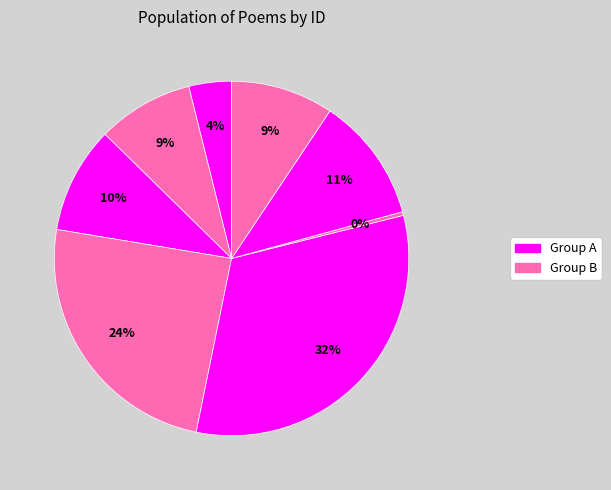

How many segments does this pie chart have?

8